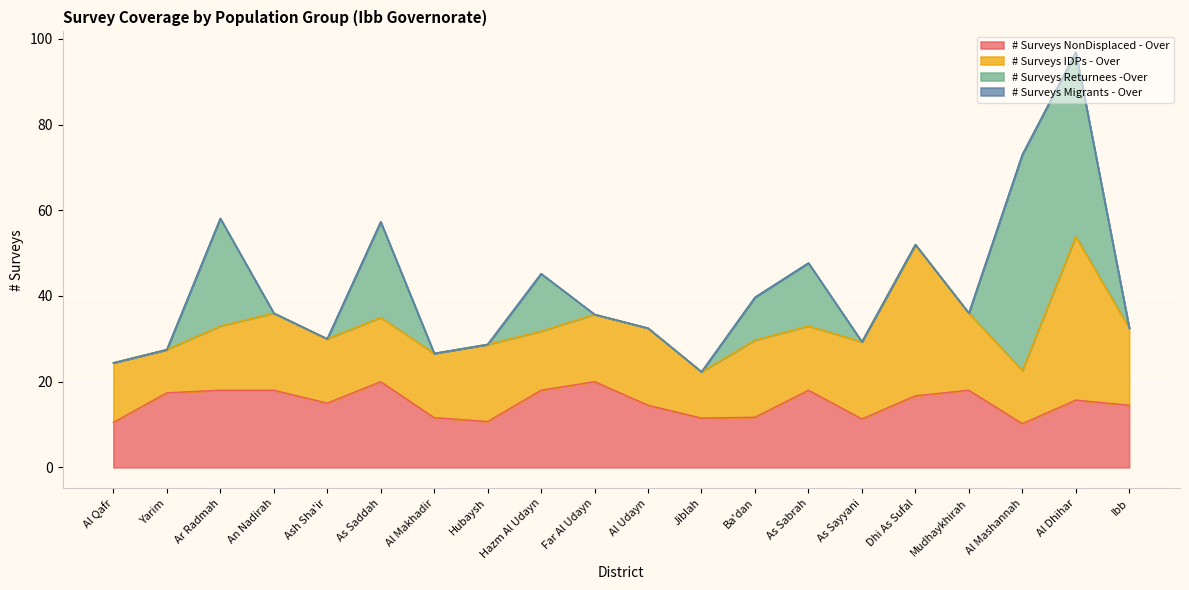

At which label is # Surveys Returnees -Over closest to 25?

Ar Radmah